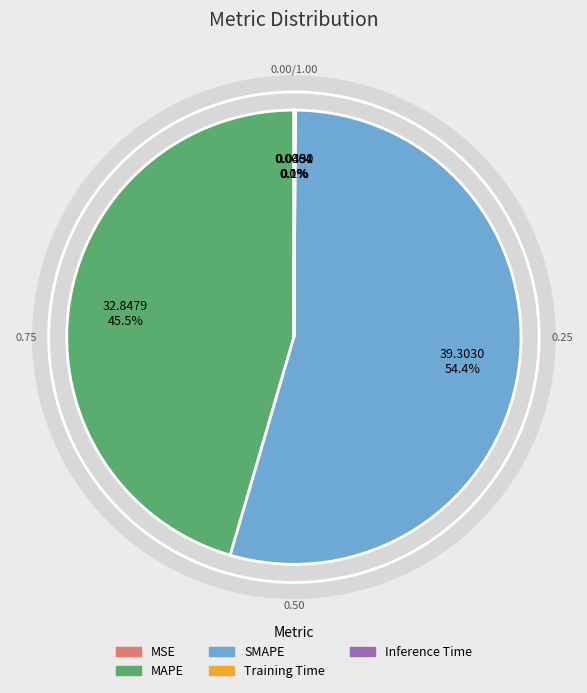

Rank the categories by value from lowest to highest.

MSE, Training Time, Inference Time, MAPE, SMAPE